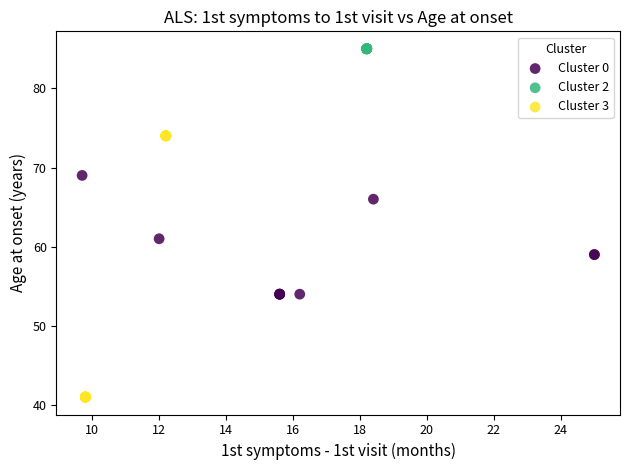

Which series reaches the minimum Y coordinate?

Cluster 3